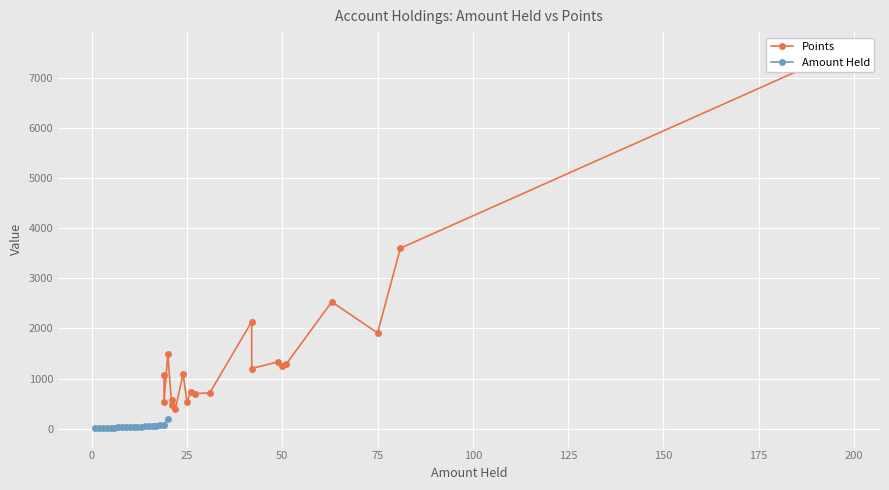

Reading left to right, transcribe all the data shown in this chart.

Points: 1075	530	1485	475	570	400	1095	540	730	700	715	2135	1200	1335	1255	1285	2530	1910	3600	7535
Amount Held: 19	19	20	21	21	22	24	25	26	27	31	42	42	49	50	51	63	75	81	197